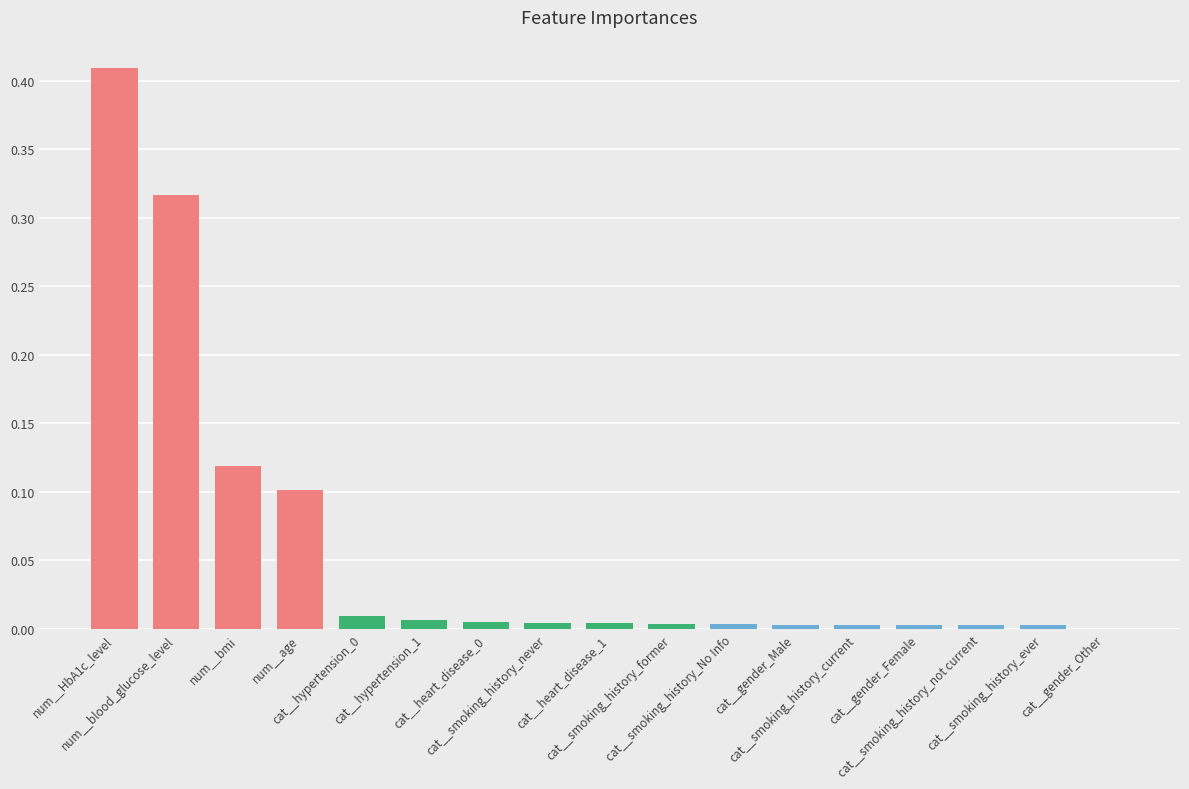

Does the chart contain stacked bars?

No